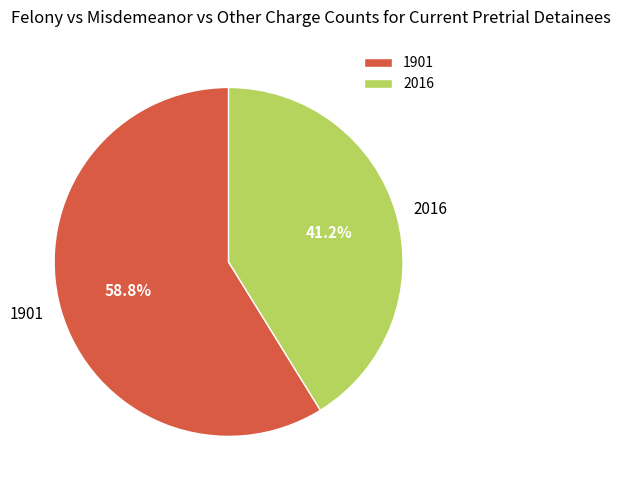

Is there a majority slice in this chart?

Yes